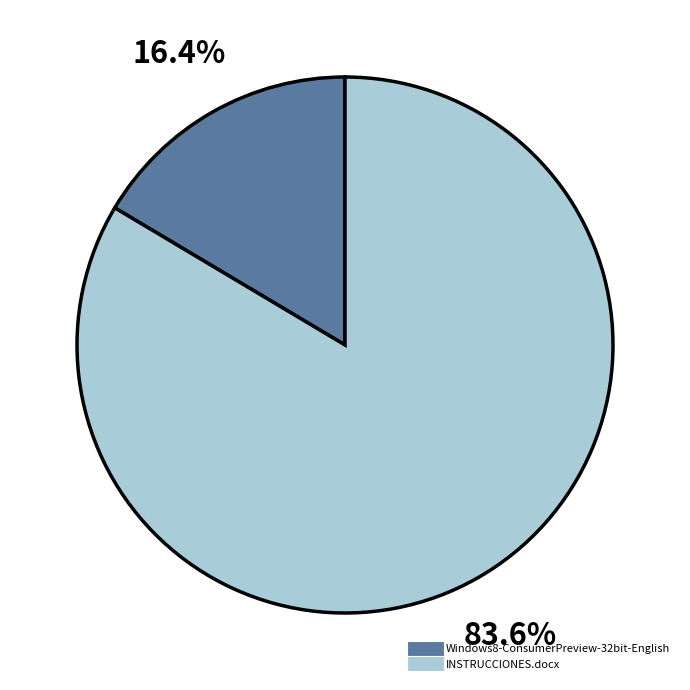

How much of the chart is everything except INSTRUCCIONES.docx?

16.4%